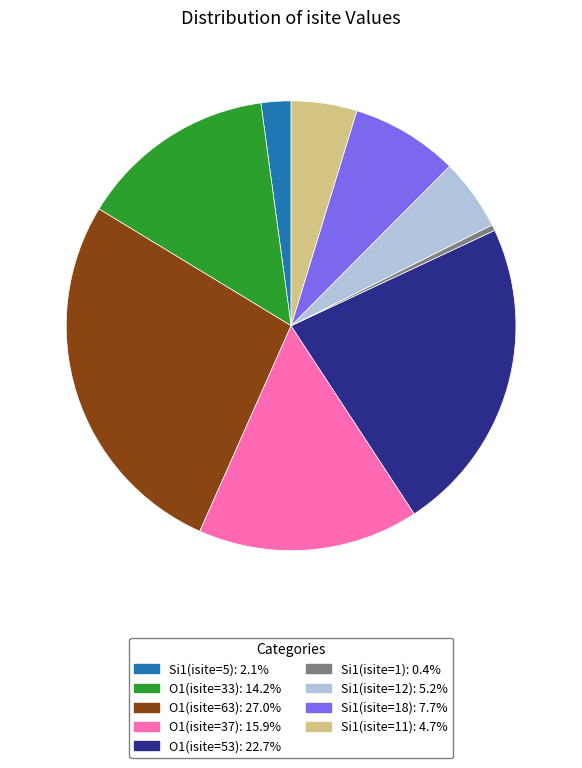

Is there a majority slice in this chart?

No